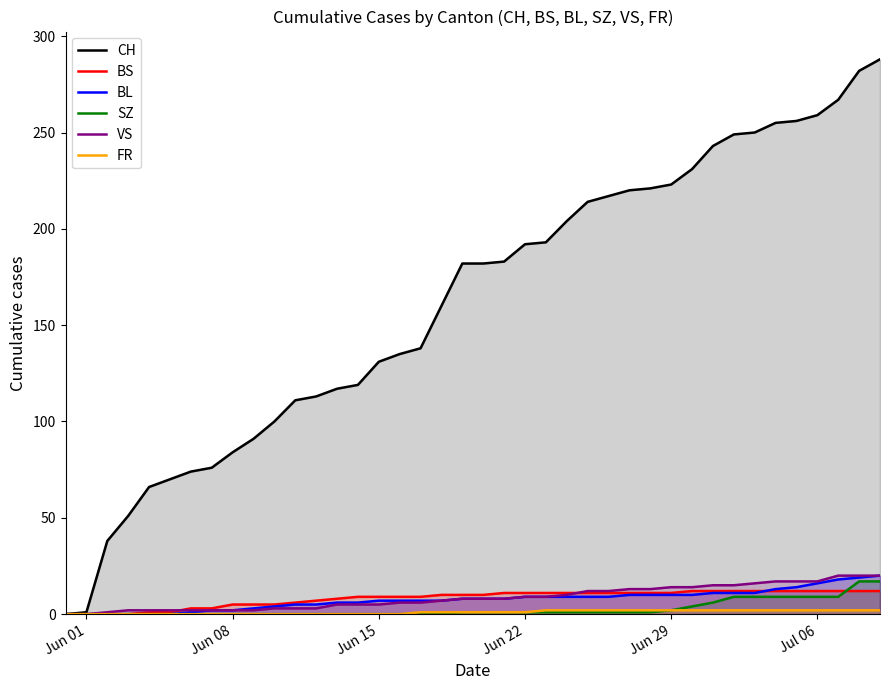

What is the maximum value for BS?

12